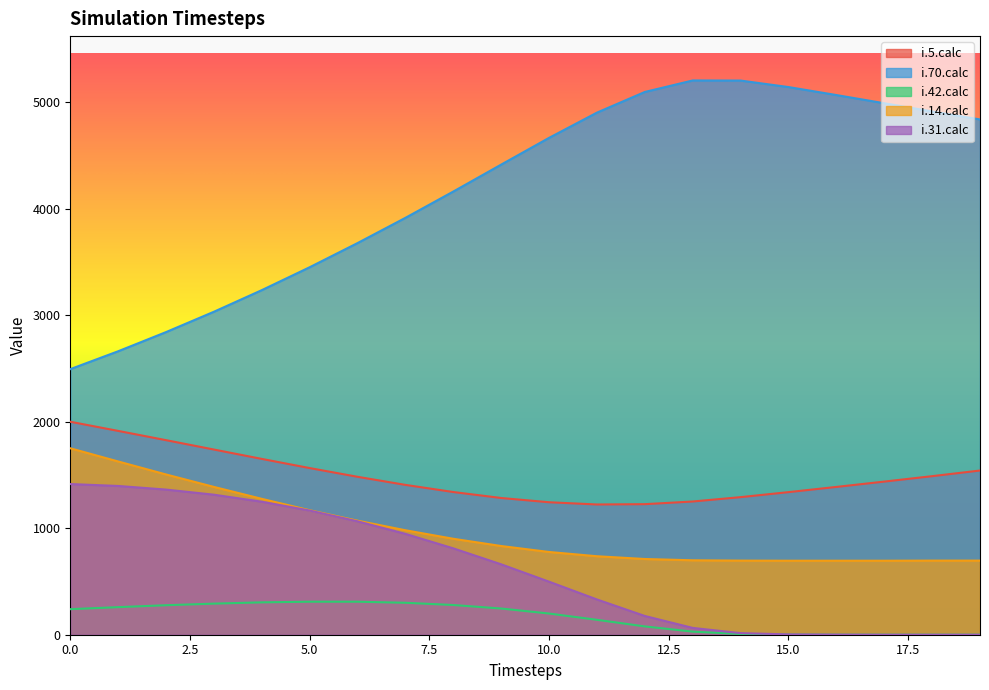

Does the chart have visible grid lines?

No